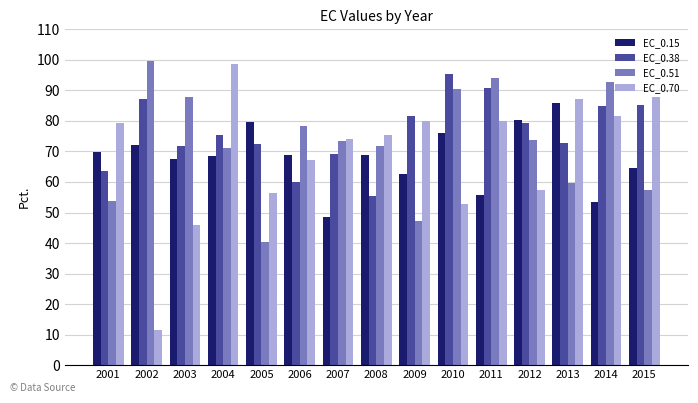

Which series changed the most between 2004 and 2009?

EC_0.51